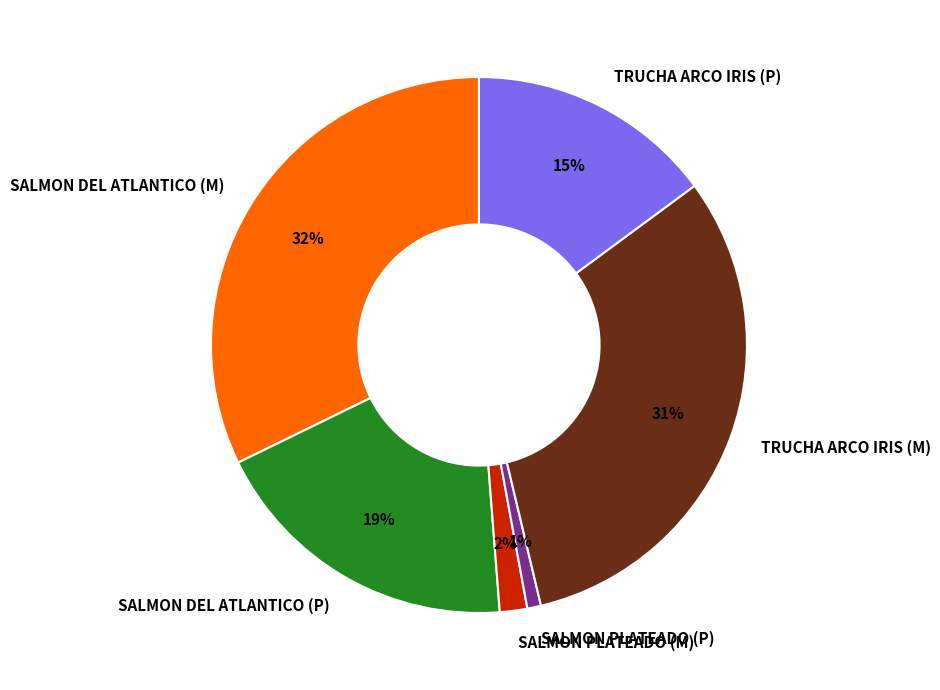

Does SALMON PLATEADO (P) represent more than half of the total?

No